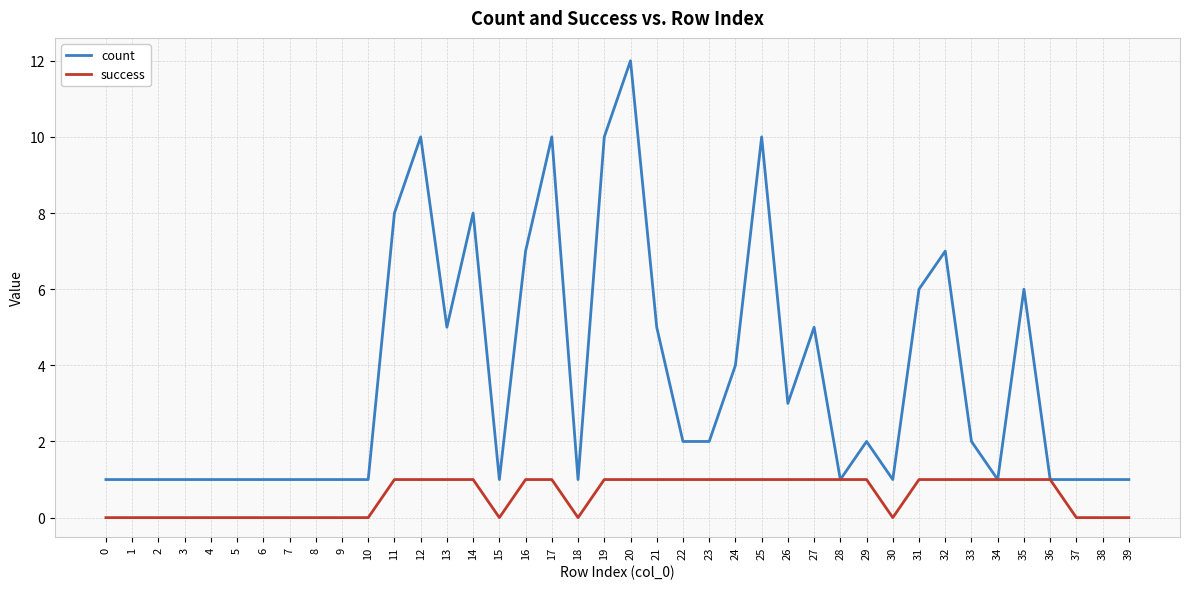

The value of count at 23 is 1. True or false?

False